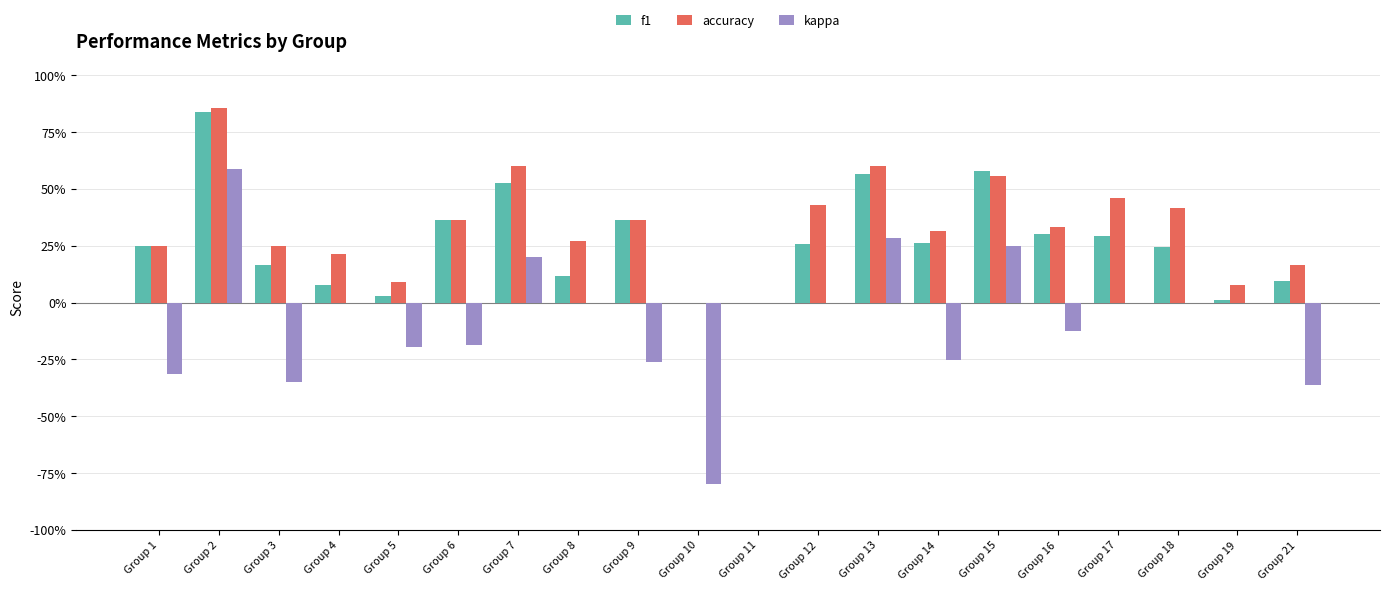

Which has a higher value, Group 19 or Group 10?

Group 19